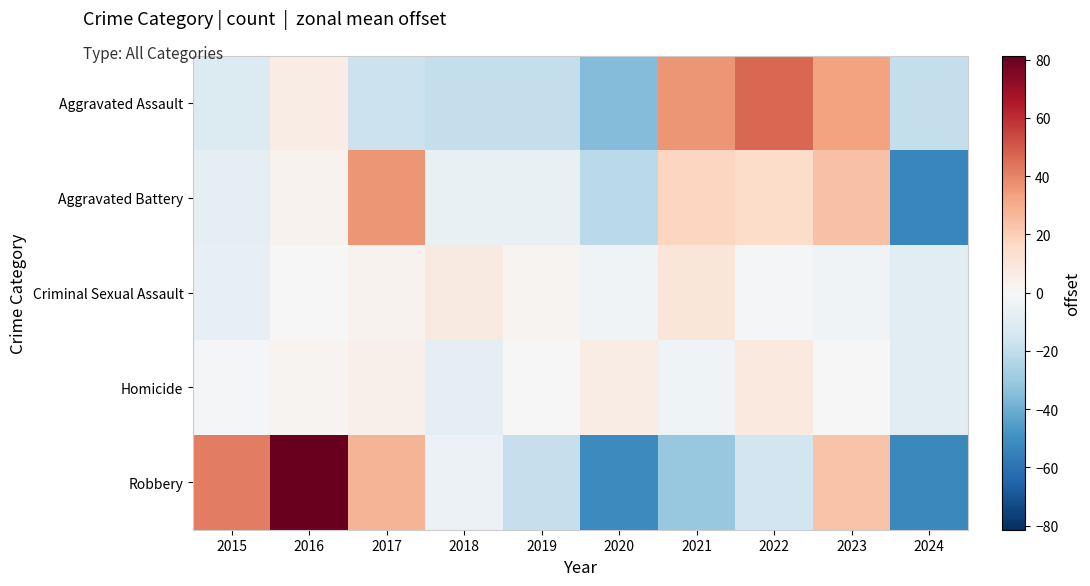

How many data points does each series have?

10